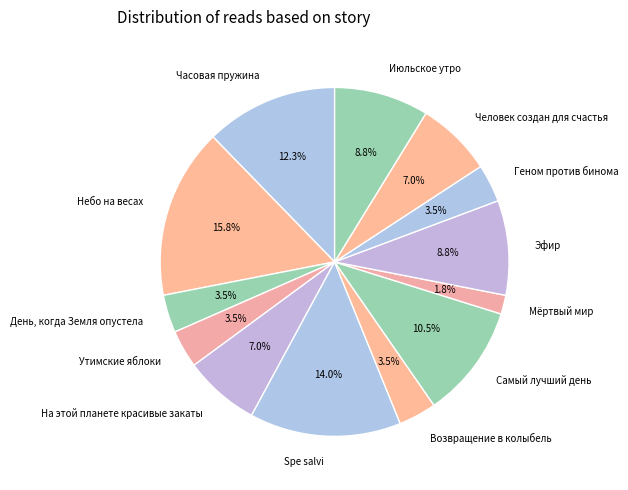

Is there any slice that represents more than half of the pie?

No